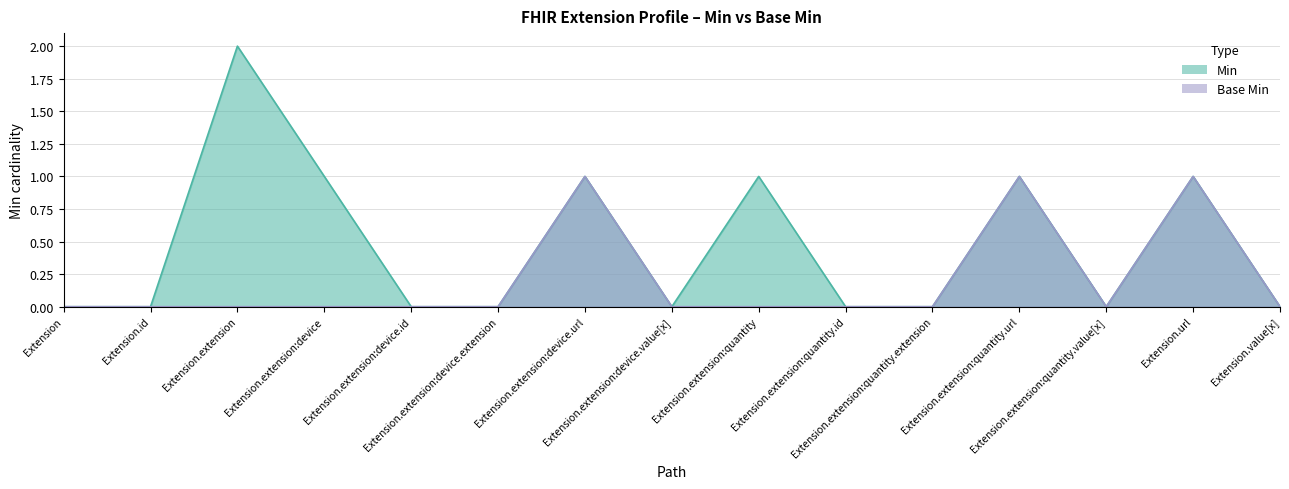

Reading left to right, extract all data points from this chart.

Min: 0	0	2	1	0	0	1	0	1	0	0	1	0	1	0
Base Min: 0	0	0	0	0	0	1	0	0	0	0	1	0	1	0